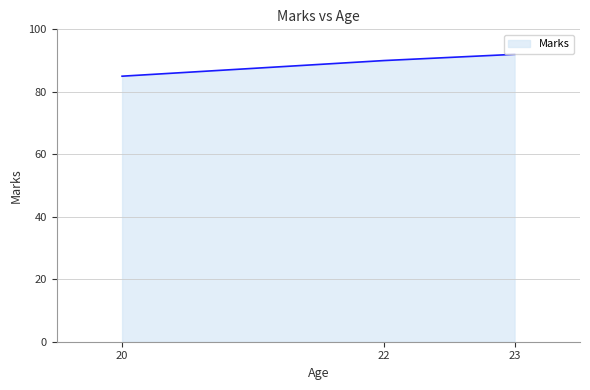

The chart shows a value of 134 at 20. True or false?

False